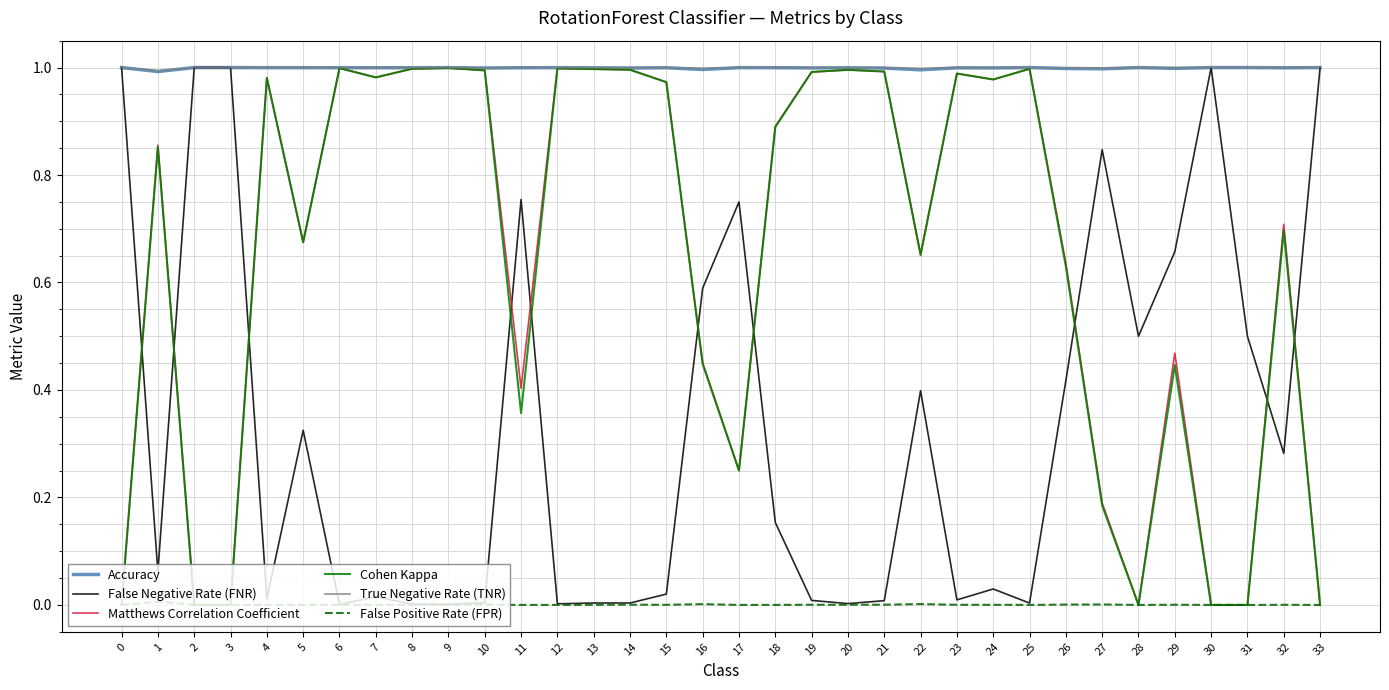

True or false: Accuracy and False Positive Rate (FPR) cross at least once.

False